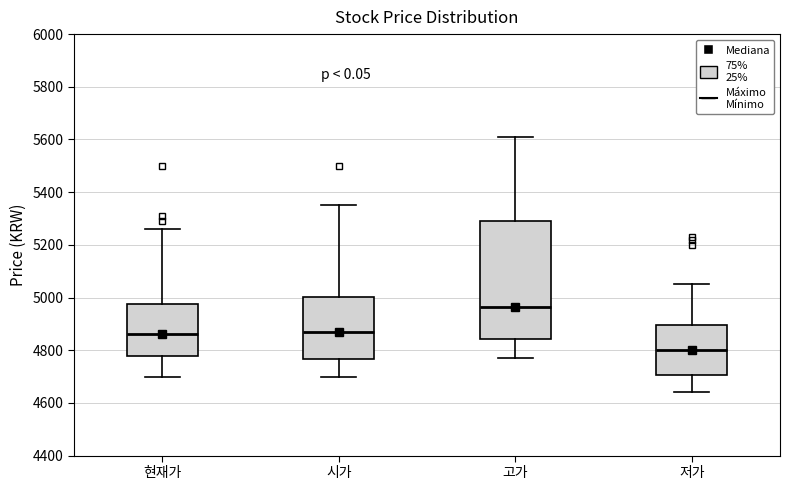

Reading left to right, read every box against the y-axis: the position of its median line, the range the box covers, and the ends of its whiskers. The values are not printed on the chart, so give them approximately, as read against the axis.

현재가: median 4860, box 4780 to 4980, whiskers 4700 to 5260
시가: median 4880, box 4760 to 5000, whiskers 4700 to 5360
고가: median 4960, box 4840 to 5300, whiskers 4780 to 5620
저가: median 4800, box 4700 to 4900, whiskers 4640 to 5060